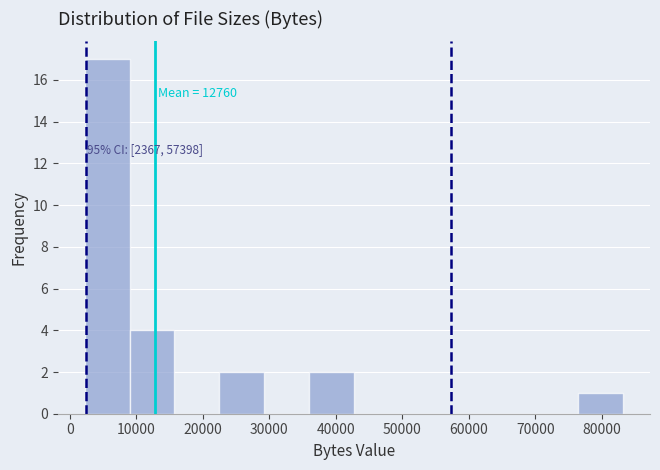

Over which range of the x-axis is the bar tallest?

2000 to 9000